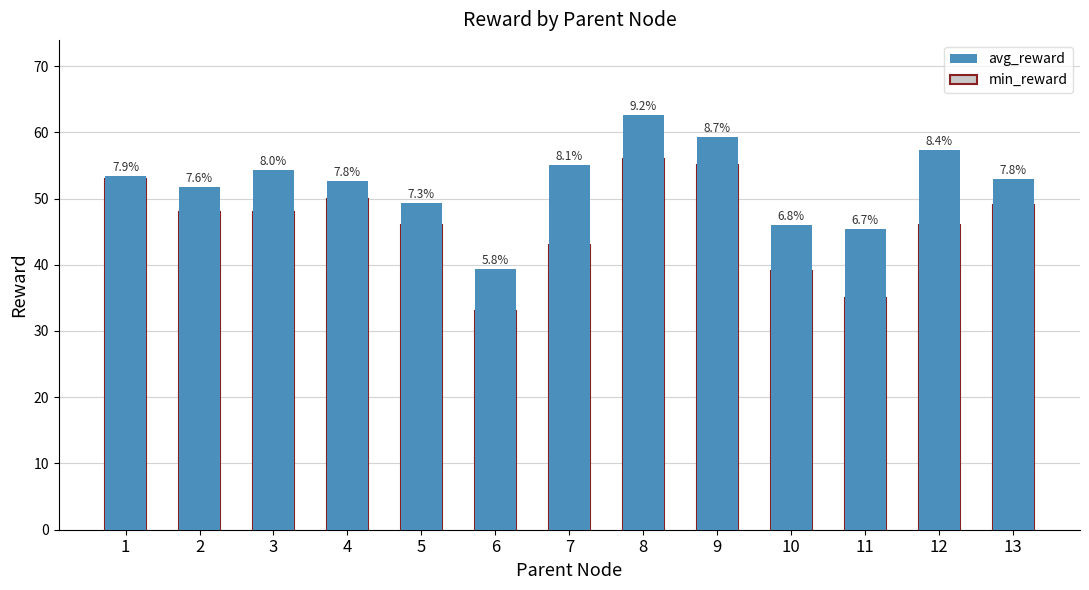

Reading left to right, transcribe all the data shown in this chart.

avg_reward: 53.3	51.7	54.3	52.7	49.3	39.3	55.0	62.7	59.3	46.0	45.3	57.3	53.0
min_reward: 53.0	48.0	48.0	50.0	46.0	33.0	43.0	56.0	55.0	39.0	35.0	46.0	49.0